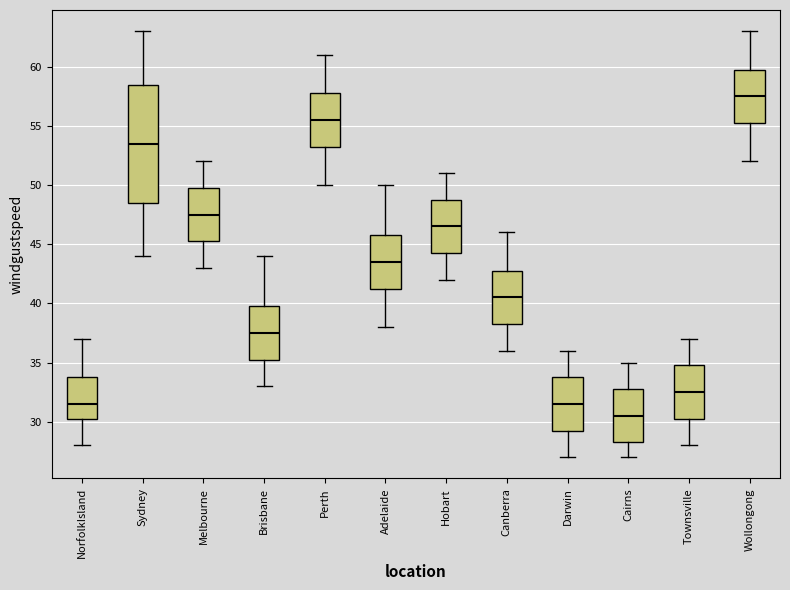

Reading left to right, read every box against the y-axis: the position of its median line, the range the box covers, and the ends of its whiskers. The values are not printed on the chart, so give them approximately, as read against the axis.

NorfolkIsland: median 31.5, box 30.5 to 34.0, whiskers 28.0 to 37.0
Sydney: median 53.5, box 48.5 to 58.5, whiskers 44.0 to 63.0
Melbourne: median 47.5, box 45.5 to 50.0, whiskers 43.0 to 52.0
Brisbane: median 37.5, box 35.5 to 40.0, whiskers 33.0 to 44.0
Perth: median 55.5, box 53.5 to 58.0, whiskers 50.0 to 61.0
Adelaide: median 43.5, box 41.5 to 46.0, whiskers 38.0 to 50.0
Hobart: median 46.5, box 44.5 to 49.0, whiskers 42.0 to 51.0
Canberra: median 40.5, box 38.5 to 43.0, whiskers 36.0 to 46.0
Darwin: median 31.5, box 29.5 to 34.0, whiskers 27.0 to 36.0
Cairns: median 30.5, box 28.5 to 33.0, whiskers 27.0 to 35.0
Townsville: median 32.5, box 30.5 to 35.0, whiskers 28.0 to 37.0
Wollongong: median 57.5, box 55.5 to 60.0, whiskers 52.0 to 63.0